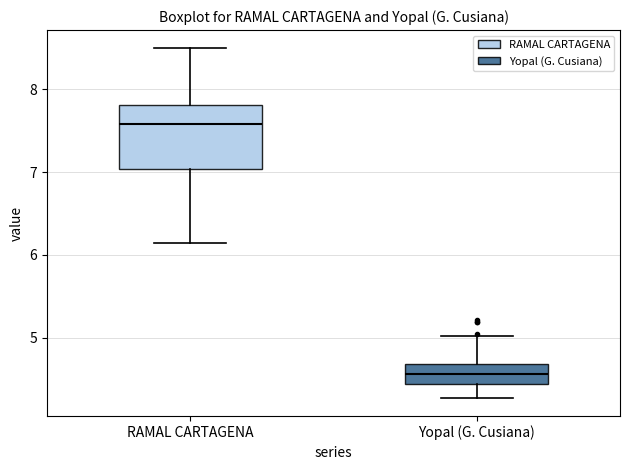

Comparing the boxes themselves (not the whiskers), which one is the tallest?

RAMAL CARTAGENA